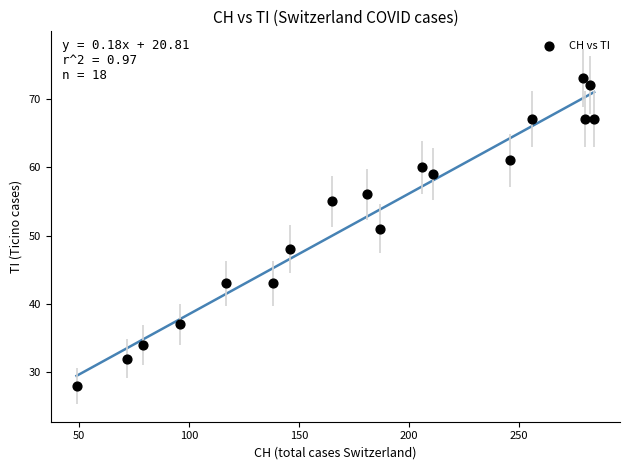

What Y value in the scatter plot is closest to 50?

51